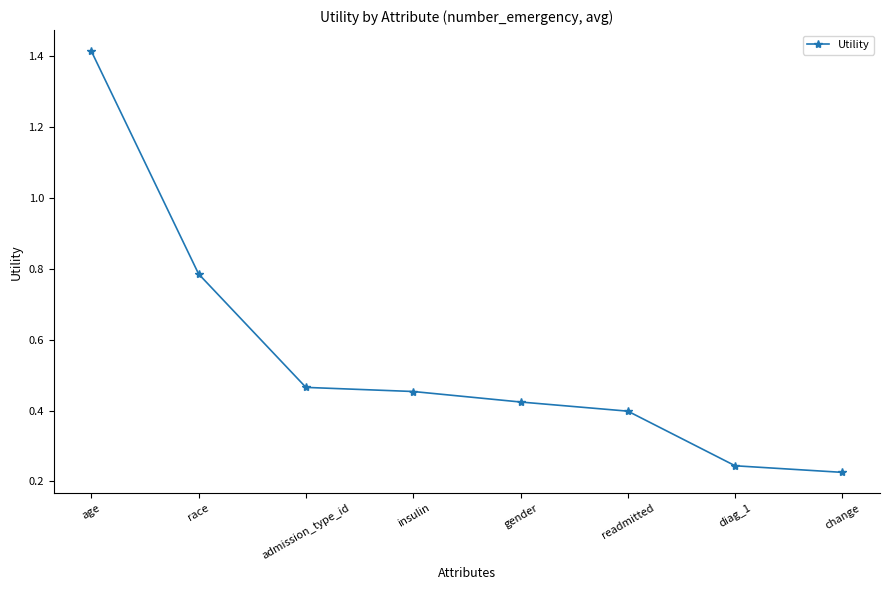

Which has a higher value, diag_1 or race?

race